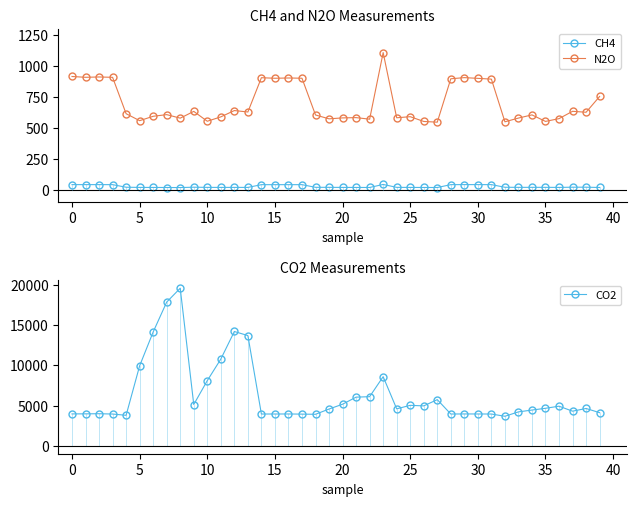

Where is CO2 nearest to the value 11612?

11